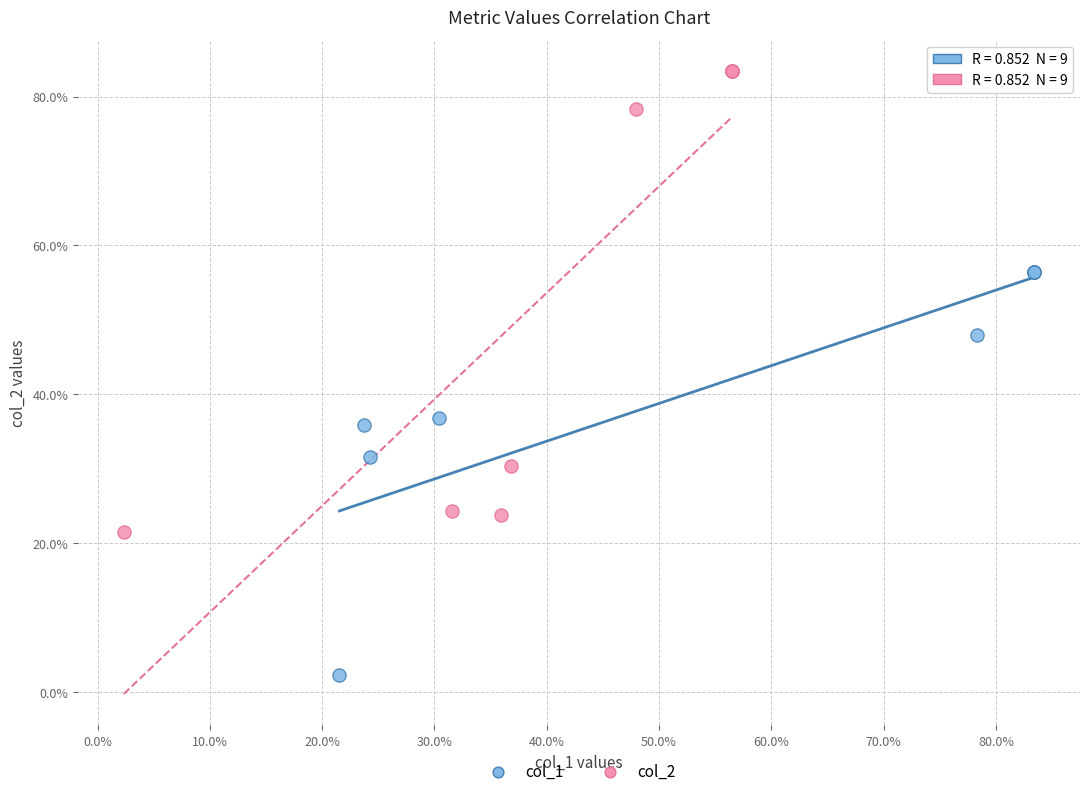

What are all the series names shown in the legend?

col_1, col_2